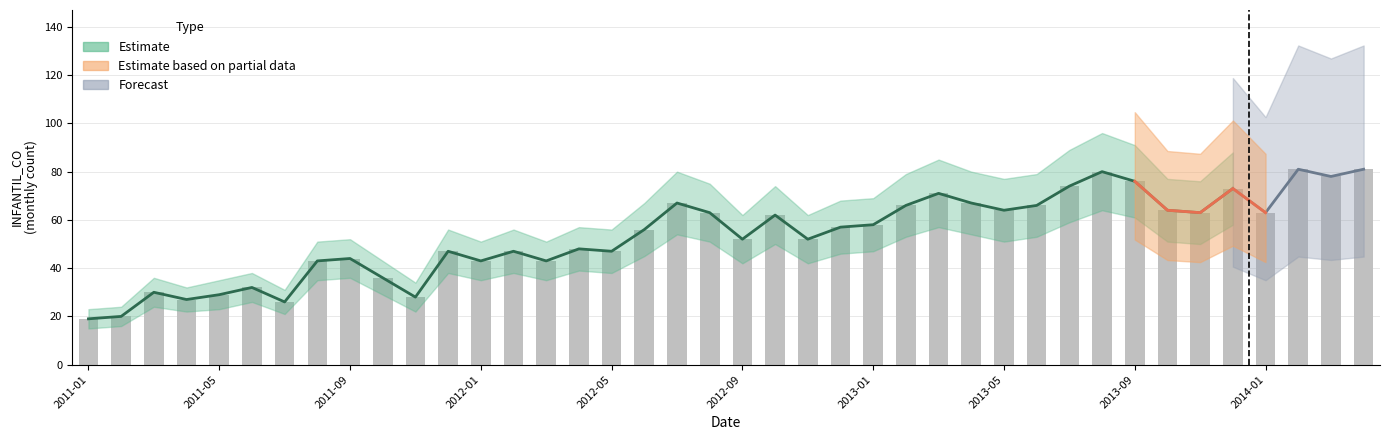

At which category does the chart reach its minimum across all series?

2011-01